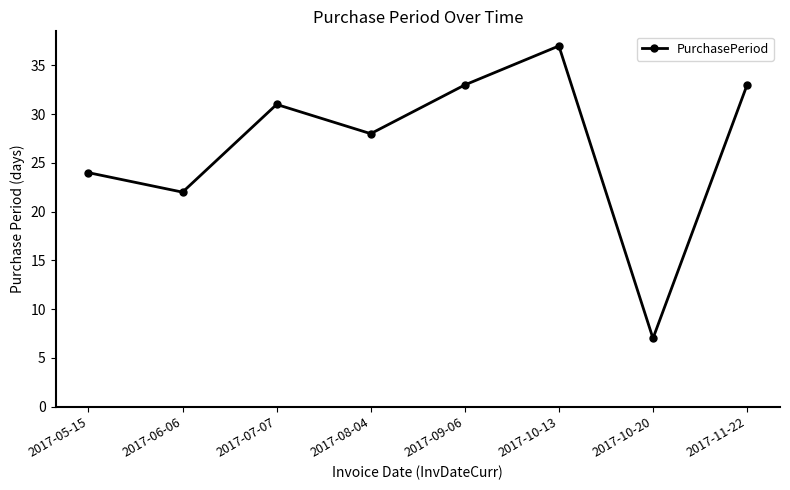

What is the difference between the maximum and minimum values?

30